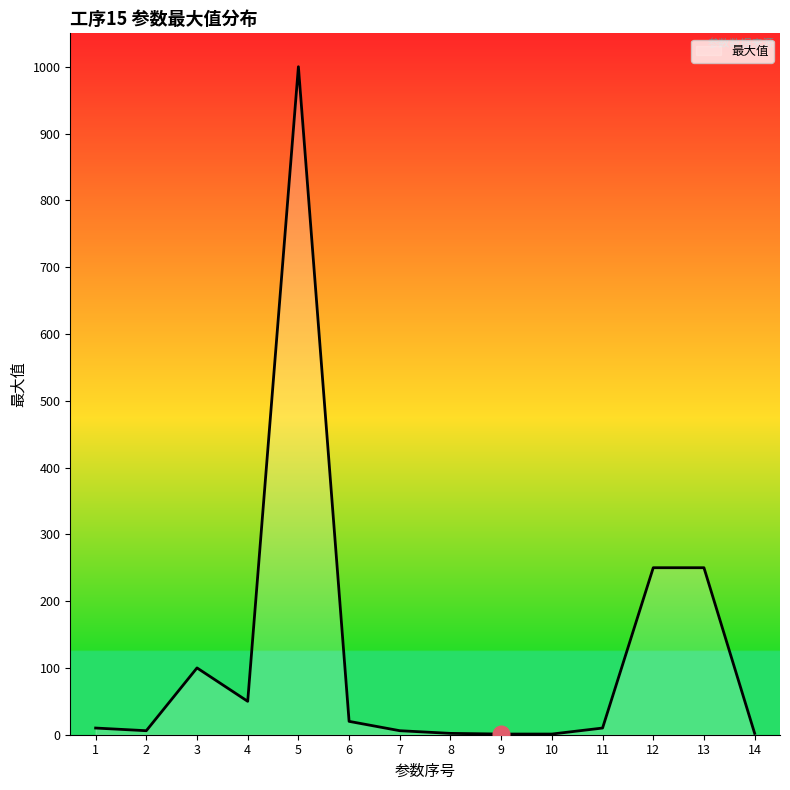

The value at 12 is 439. True or false?

False